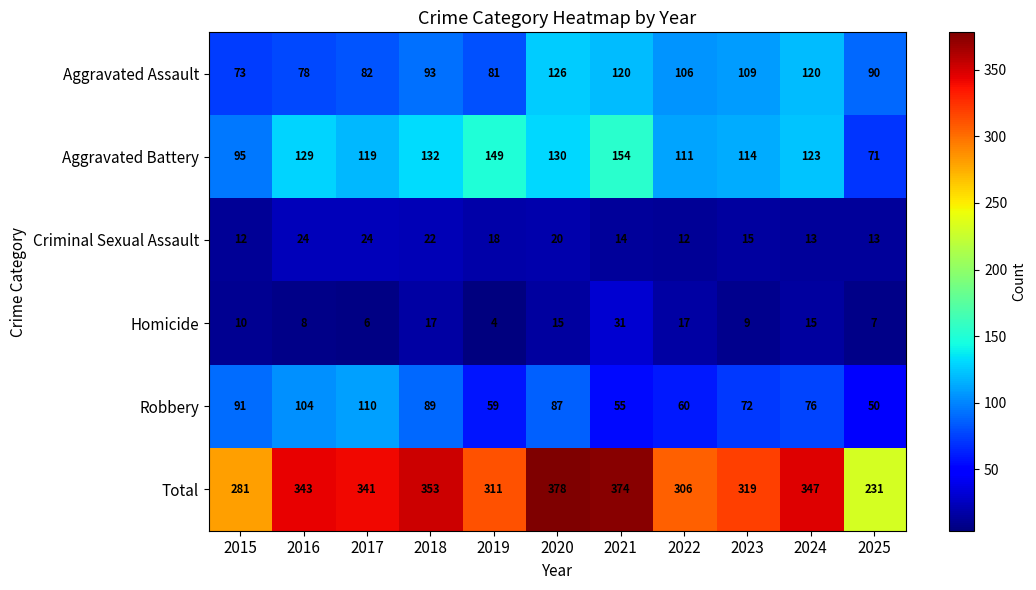

Which category has the highest value in the Robbery series?

2017